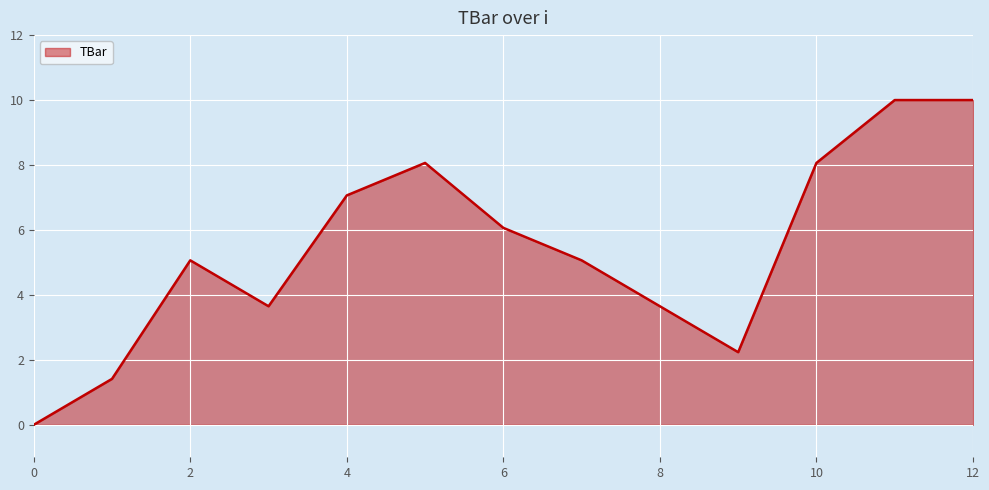

What is the difference between the maximum and minimum values?

10.0